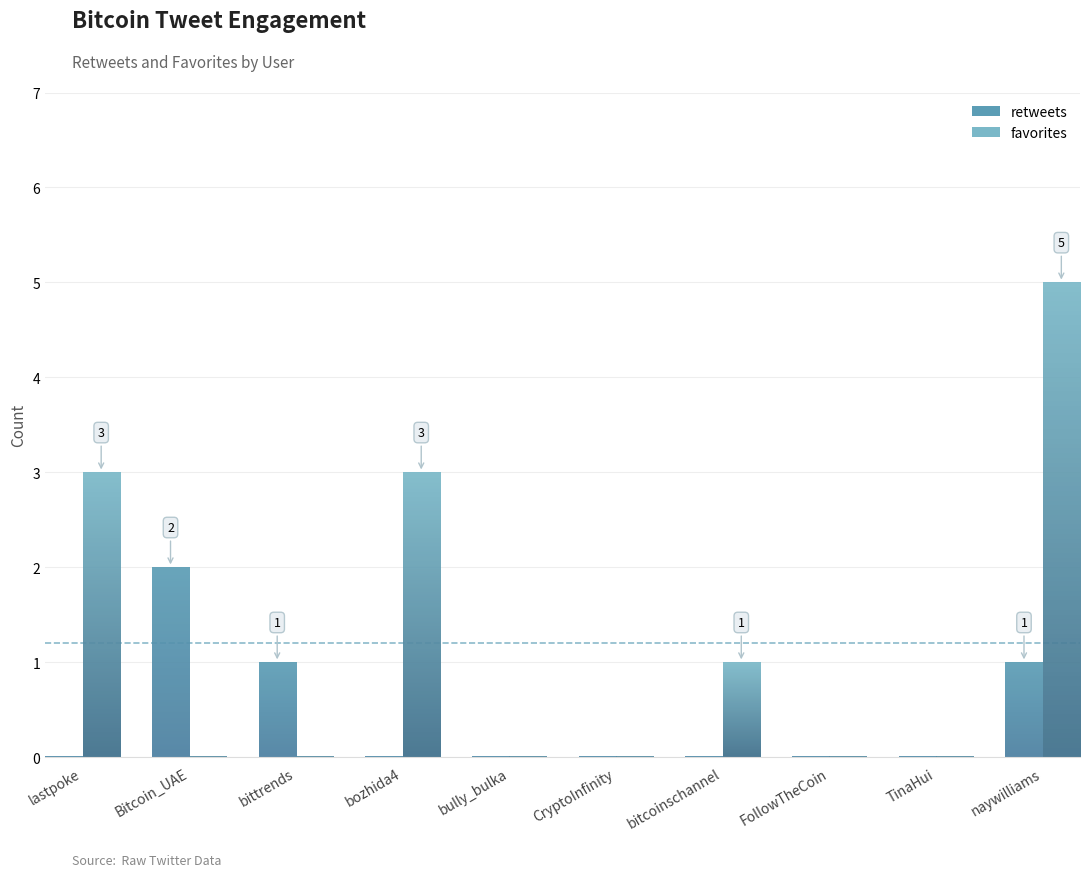

Which series has the largest total across all categories?

favorites